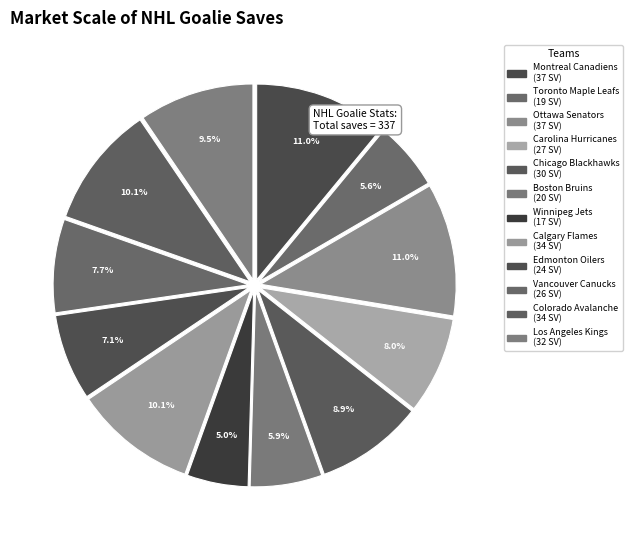

What percentage is the Winnipeg Jets slice, to the nearest percent?

5%